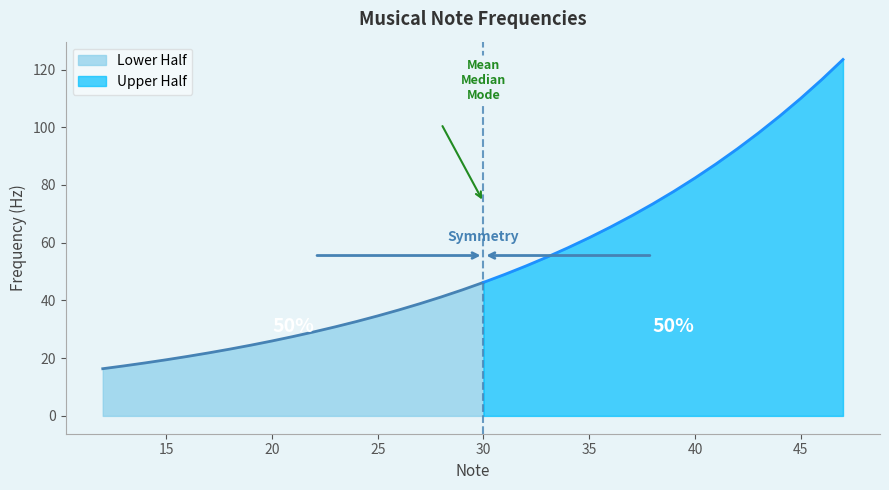

How many values exceed 46?

18